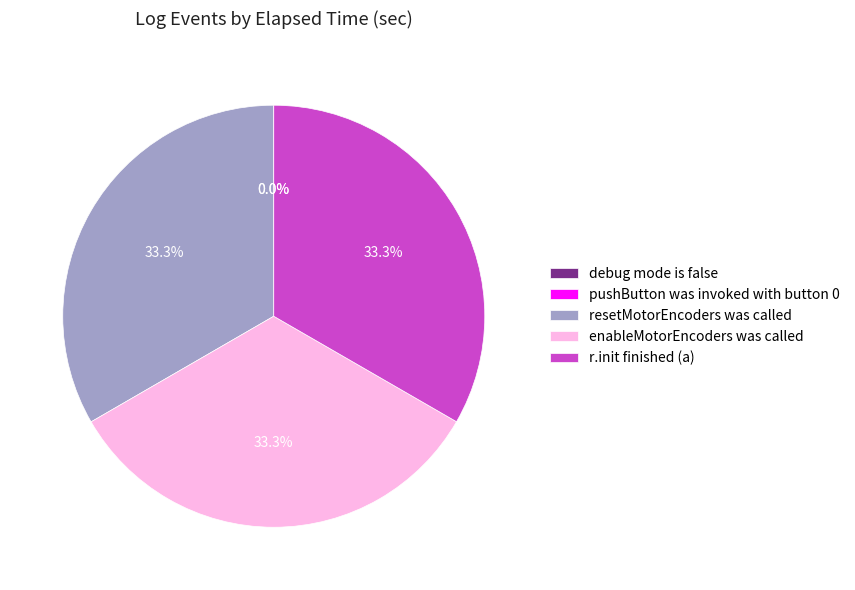

How much of the chart is everything except resetMotorEncoders was called?

66.7%